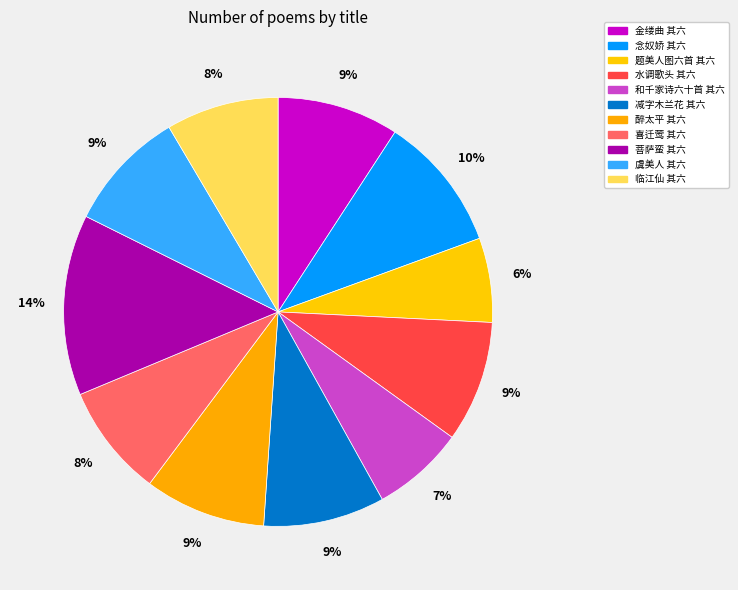

Count the number of slices in the pie.

11